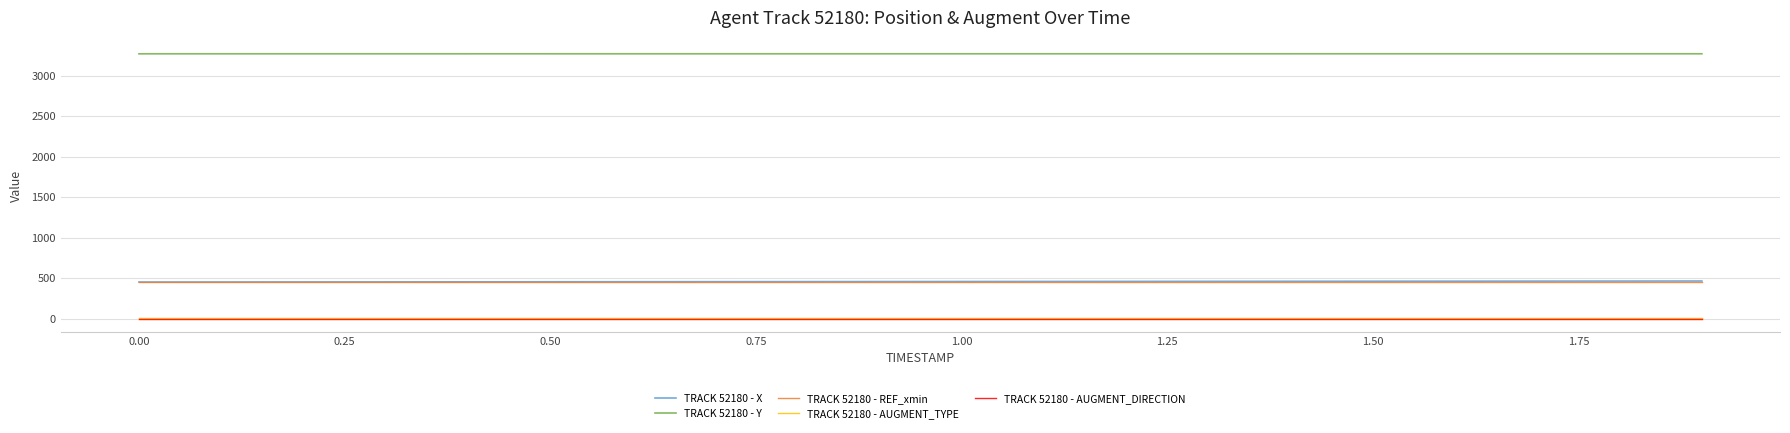

True or false: TRACK 52180 - AUGMENT_TYPE and TRACK 52180 - X cross at least once.

False